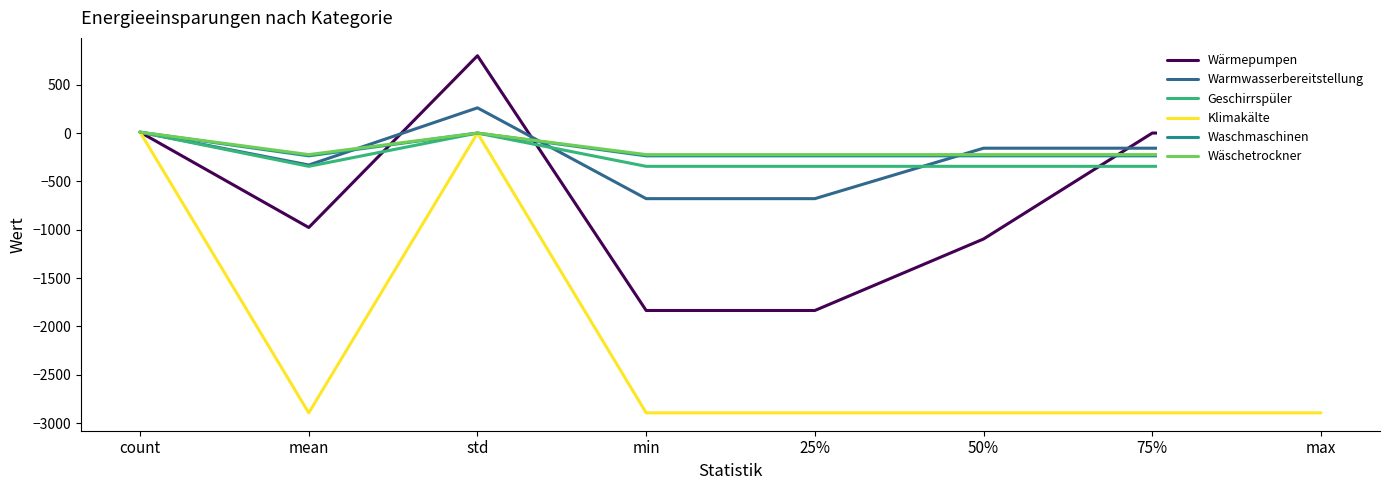

Read the Klimakälte value at max.

-2894.8